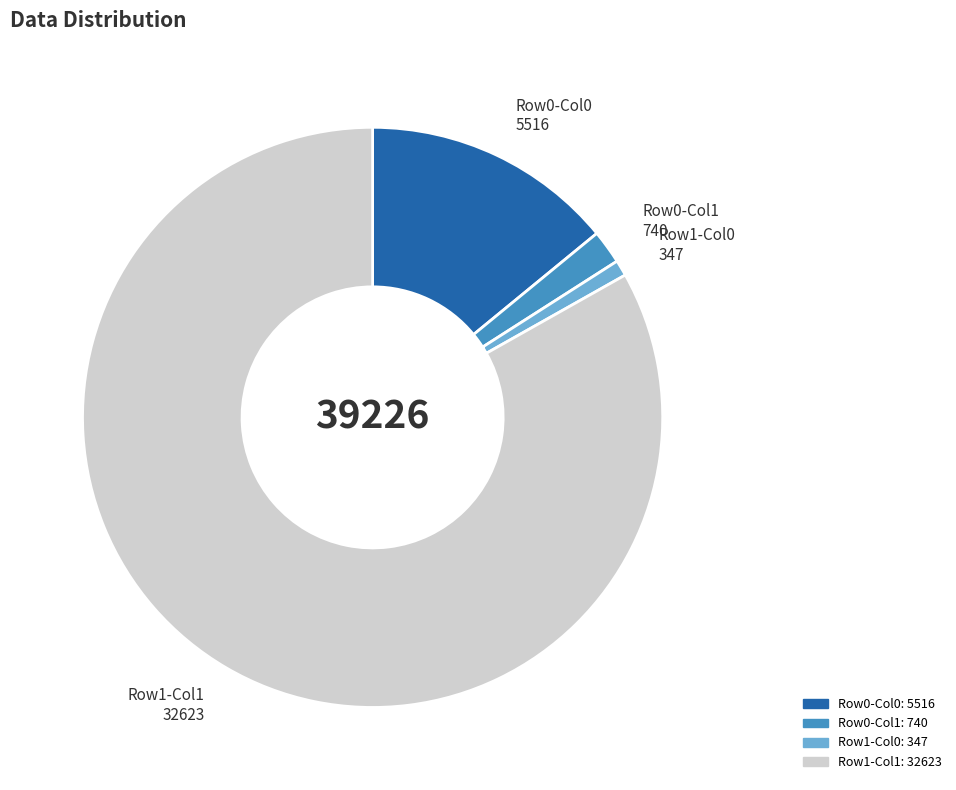

What is the largest slice in the pie chart?

Row1-Col1 32623